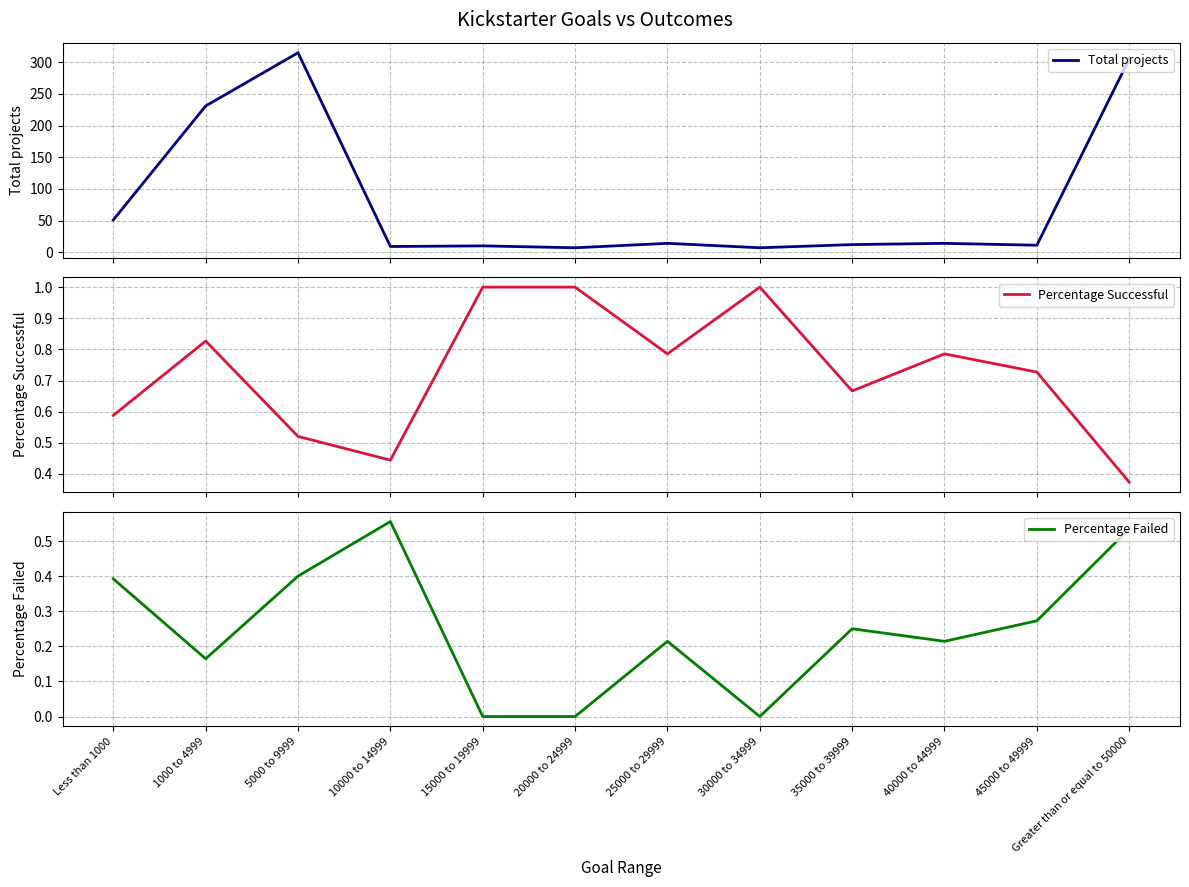

Is the value of Percentage Failed at 10000 to 14999 greater than the value of Total projects at 45000 to 49999?

No